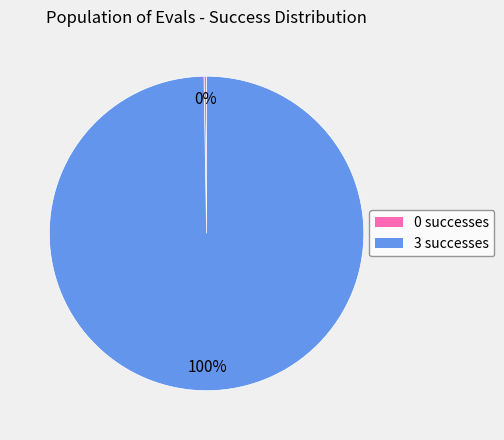

Does any single category account for the majority?

Yes